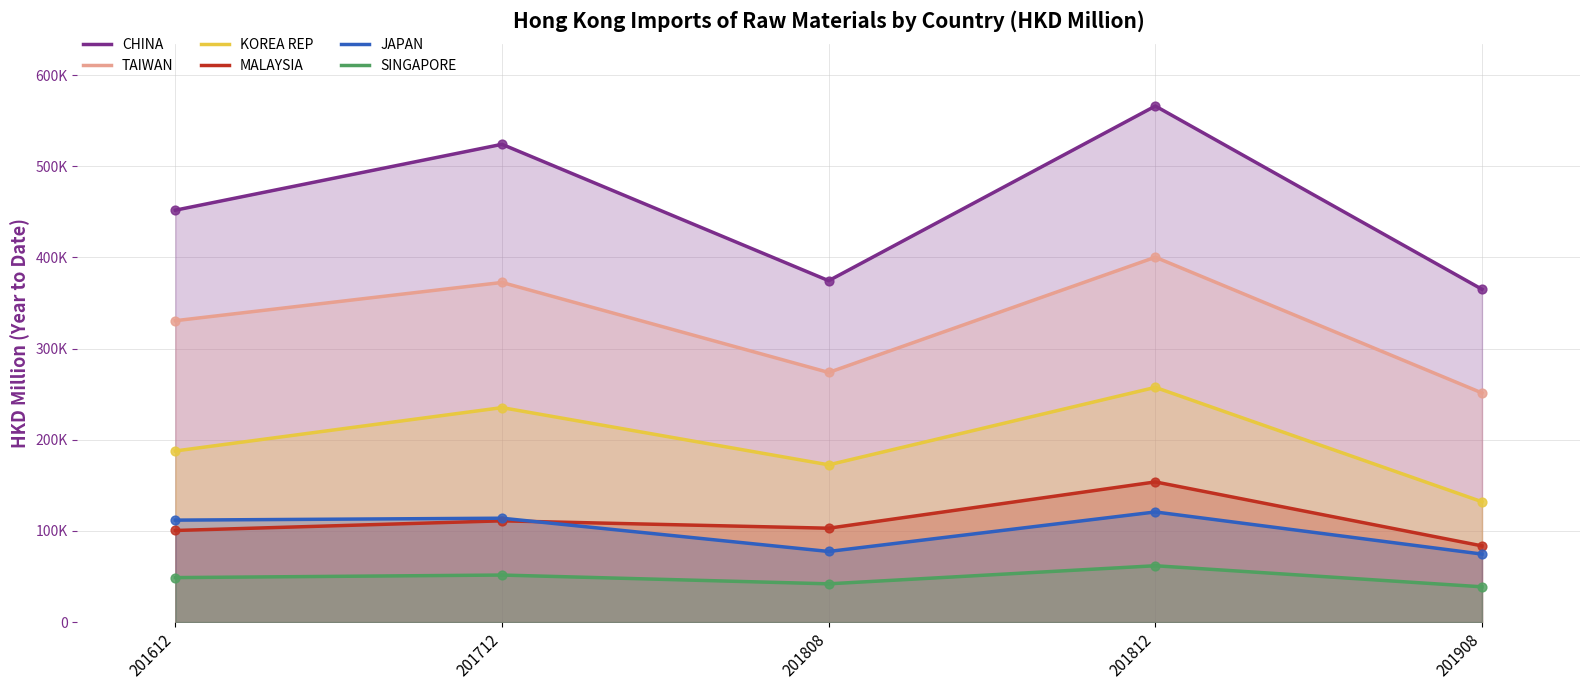

At which category is the sum across all series the highest?

201812